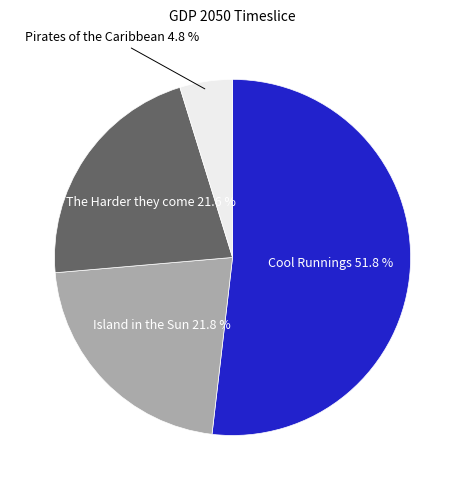

Is there any slice that represents more than half of the pie?

Yes